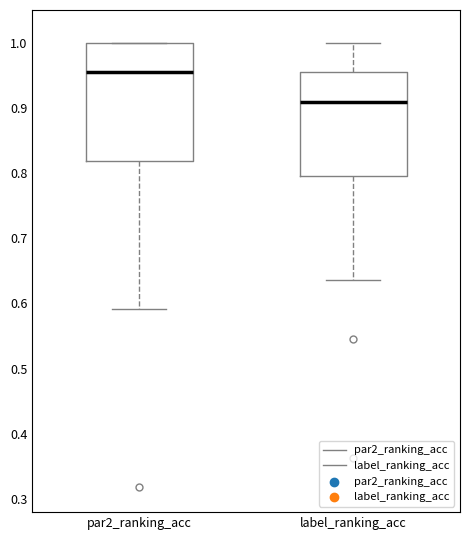

Reading left to right, transcribe this box plot: for each box, give where its median line is, the range the box spans, and where its two whiskers end, as read against the y-axis. The values are not printed on the chart, so give them approximately, as read against the axis.

par2_ranking_acc: median 0.95, box 0.82 to 1.00, whiskers 0.59 to 1.00
label_ranking_acc: median 0.91, box 0.80 to 0.95, whiskers 0.64 to 1.00